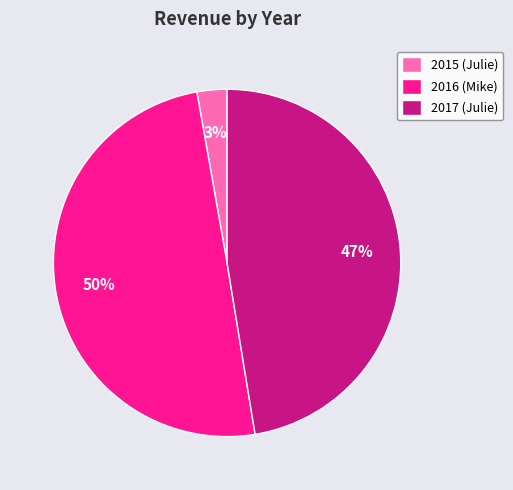

Is it true that 2015 (Julie) is 14% of the pie?

False